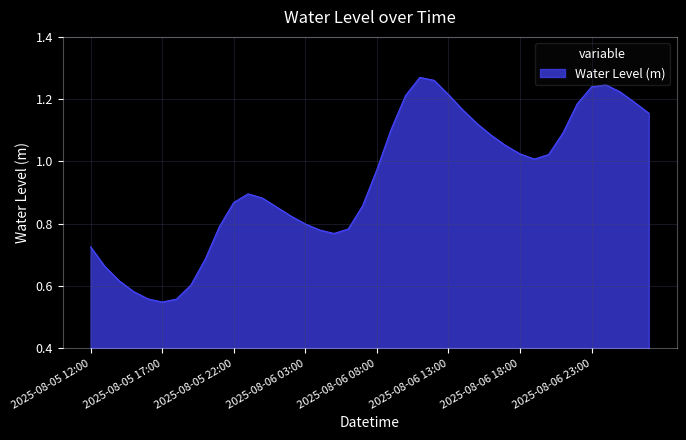

Rank the categories by value from lowest to highest.

2025-08-05 17:00, 2025-08-05 18:00, 2025-08-05 16:00, 2025-08-05 15:00, 2025-08-05 19:00, 2025-08-05 14:00, 2025-08-05 13:00, 2025-08-05 20:00, 2025-08-05 12:00, 2025-08-06 05:00, 2025-08-06 04:00, 2025-08-06 06:00, 2025-08-05 21:00, 2025-08-06 03:00, 2025-08-06 02:00, 2025-08-06 01:00, 2025-08-06 07:00, 2025-08-05 22:00, 2025-08-06 00:00, 2025-08-05 23:00, 2025-08-06 08:00, 2025-08-06 19:00, 2025-08-06 20:00, 2025-08-06 18:00, 2025-08-06 17:00, 2025-08-06 16:00, 2025-08-06 21:00, 2025-08-06 09:00, 2025-08-06 15:00, 2025-08-07 03:00, 2025-08-06 14:00, 2025-08-06 22:00, 2025-08-07 02:00, 2025-08-06 10:00, 2025-08-06 13:00, 2025-08-07 01:00, 2025-08-06 23:00, 2025-08-07 00:00, 2025-08-06 12:00, 2025-08-06 11:00